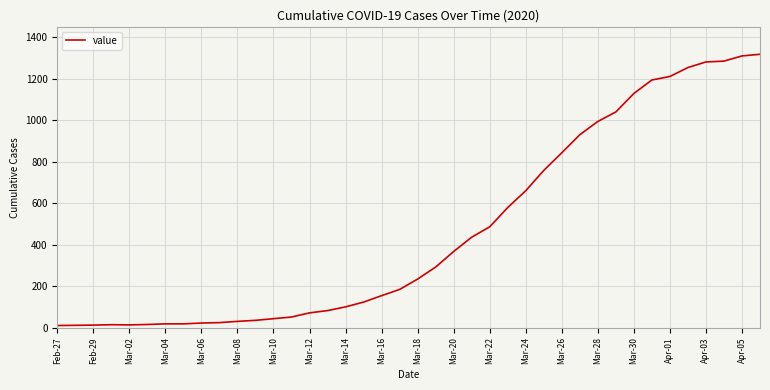

What is the difference between the maximum and minimum values?

1308